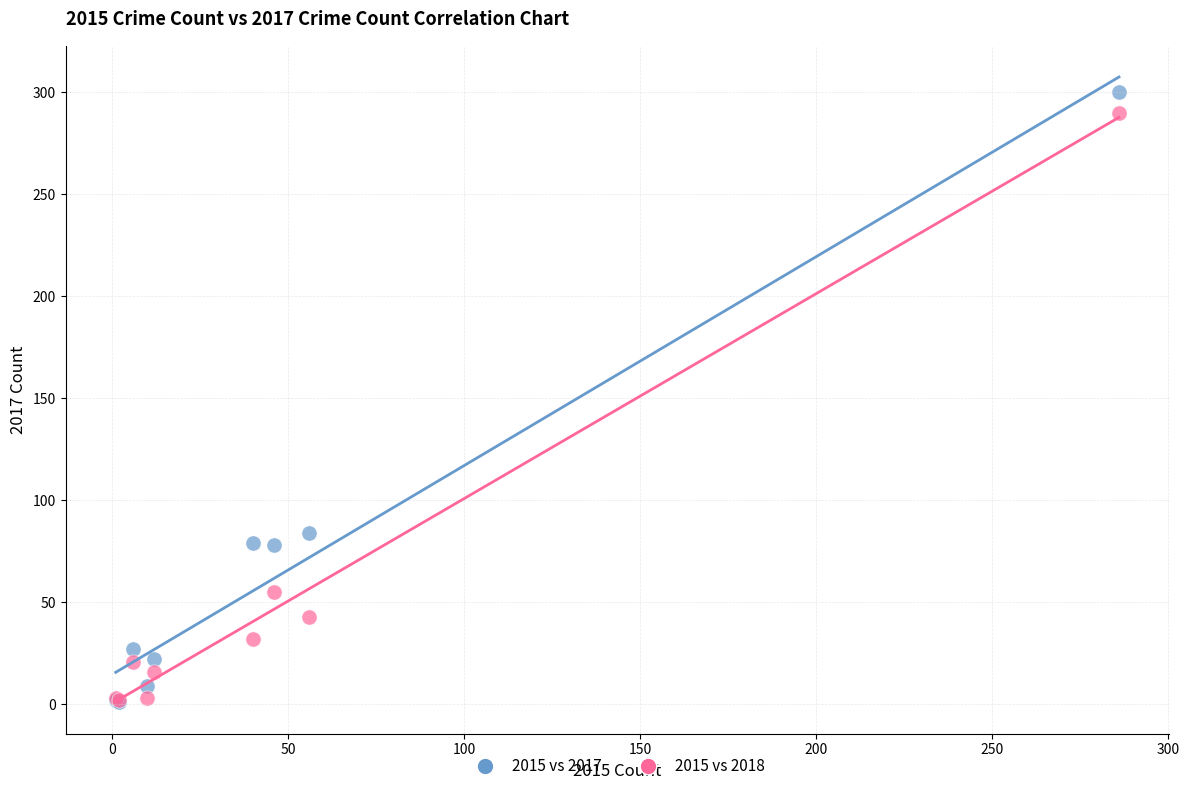

Across all series, what Y value is closest to 150?

84